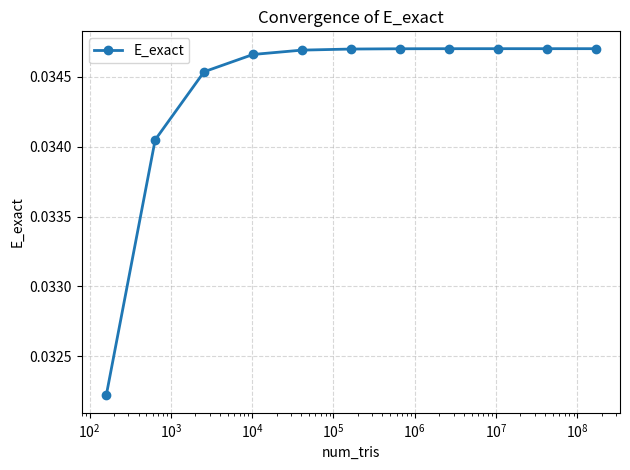

Count the values in the range 0 to 1.

11